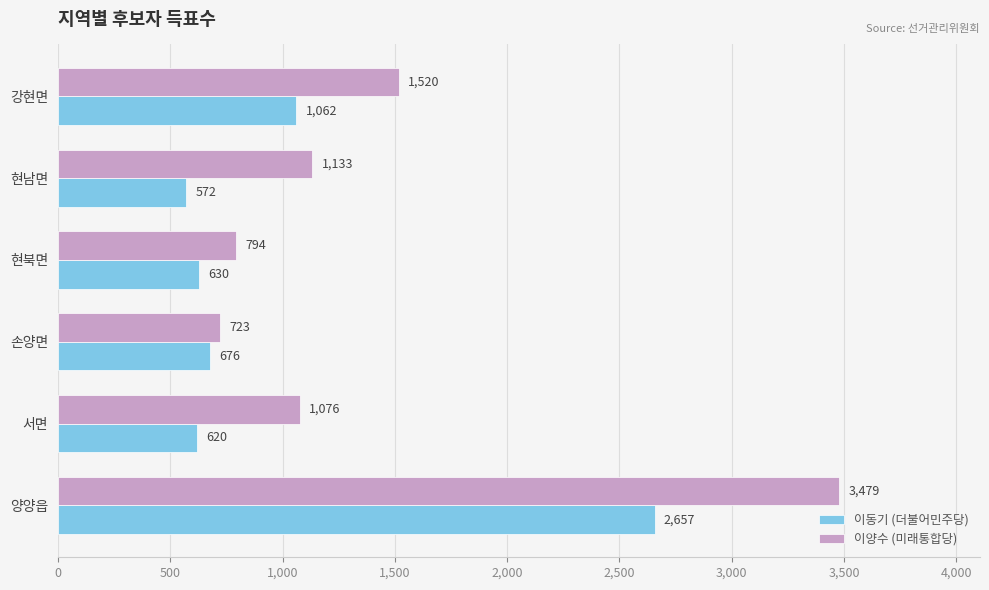

True or false: 이양수 (미래통합당) has a value of 1520 at 강현면.

True